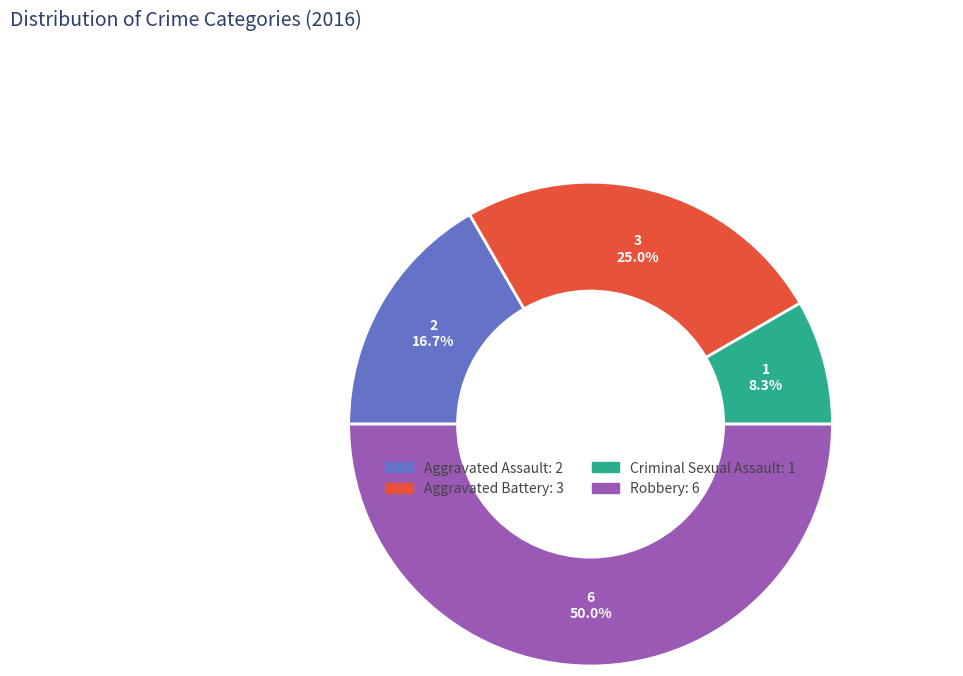

Is Aggravated Battery the majority of the pie?

No